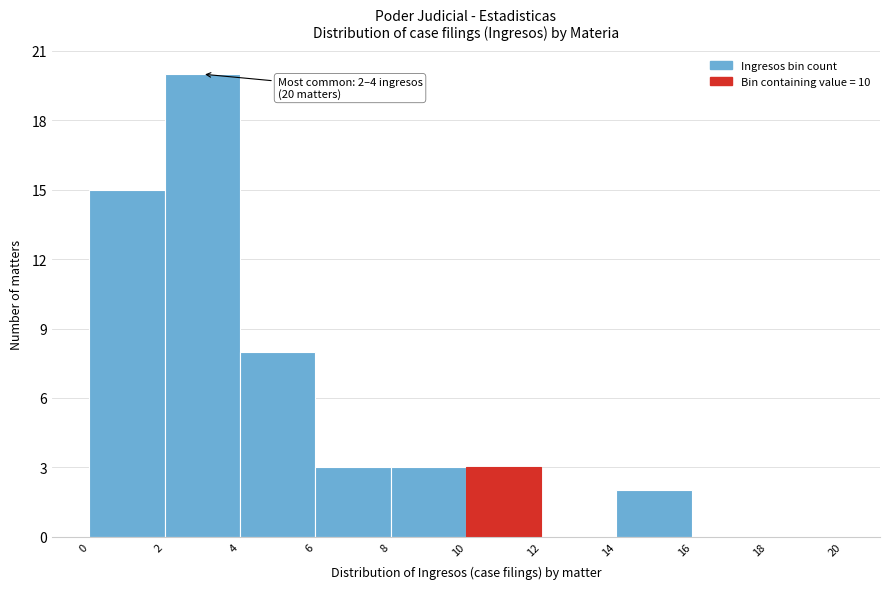

Over which range of the x-axis is the bar tallest?

2 to 4